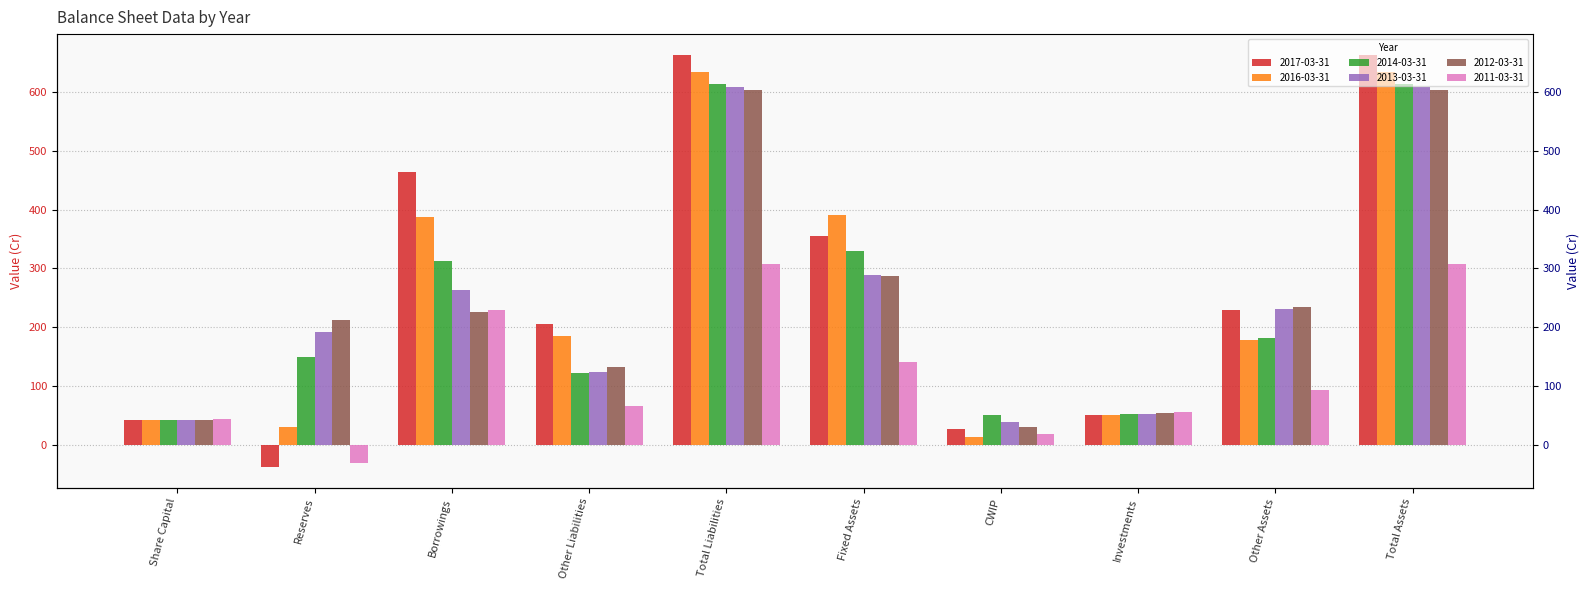

What is the smallest value displayed?

-38.5